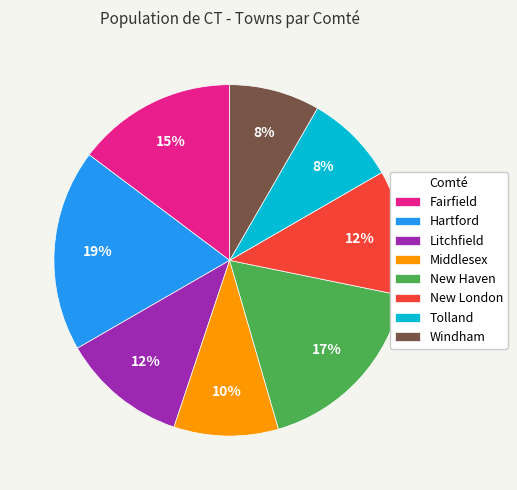

Which slice is the largest?

Hartford